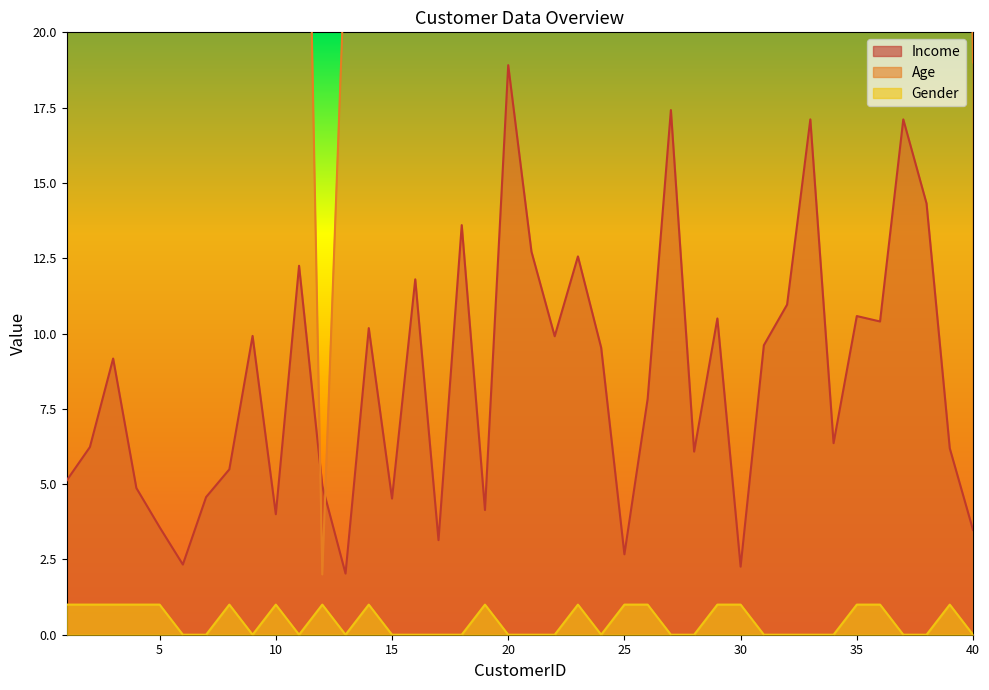

Reading right to left, extract all data points from this chart.

Income: 3.5	6.2	14.3	17.1	10.4	10.6	6.4	17.1	11.0	9.6	2.3	10.5	6.1	17.4	7.8	2.7	9.5	12.6	9.9	12.7	18.9	4.1	13.6	3.1	11.8	4.5	10.2	2.0	4.9	12.2	4.0	9.9	5.5	4.6	2.3	3.6	4.9	9.2	6.2	5.1
Age: 19.0	66.0	56.0	51.0	32.0	48.0	45.0	53.0	34.0	38.0	37.0	59.0	55.0	43.0	45.0	24.0	37.0	57.0	34.0	52.0	43.0	24.0	47.0	35.0	52.0	30.0	58.0	23.0	2.0	42.0	34.0	33.0	37.0	31.0	23.0	58.0	31.0	32.0	60.0	55.0
Gender: 0.0	1.0	0.0	0.0	1.0	1.0	0.0	0.0	0.0	0.0	1.0	1.0	0.0	0.0	1.0	1.0	0.0	1.0	0.0	0.0	0.0	1.0	0.0	0.0	0.0	0.0	1.0	0.0	1.0	0.0	1.0	0.0	1.0	0.0	0.0	1.0	1.0	1.0	1.0	1.0